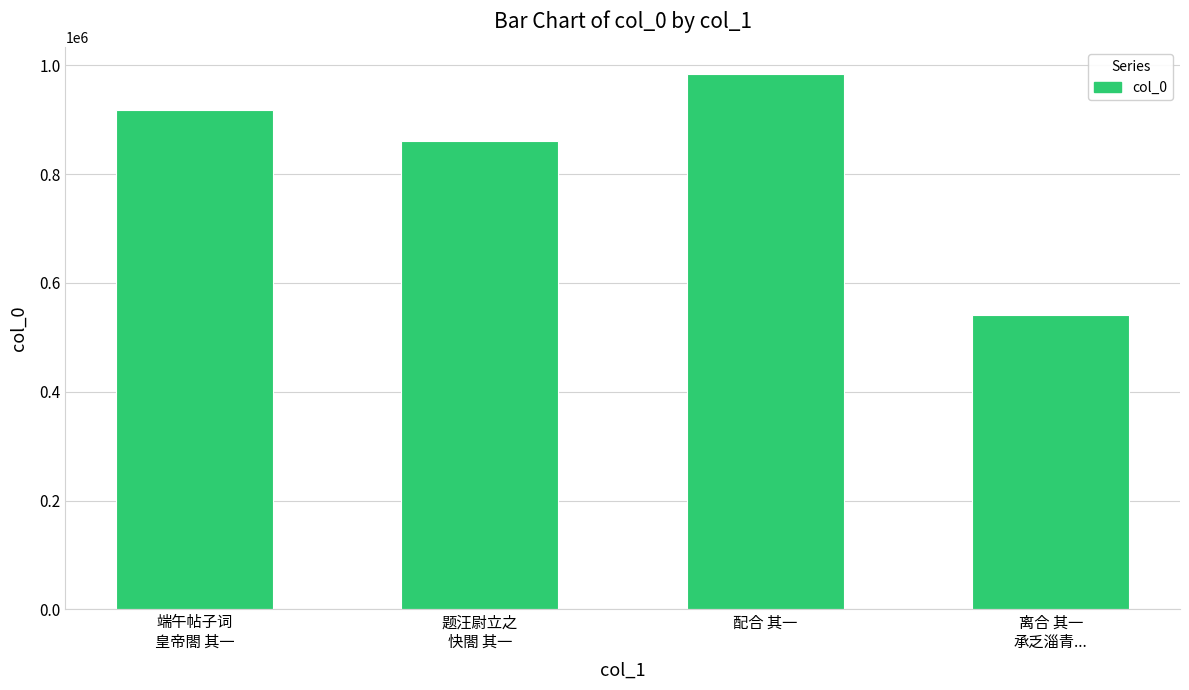

What is the maximum value shown in the chart?

984401